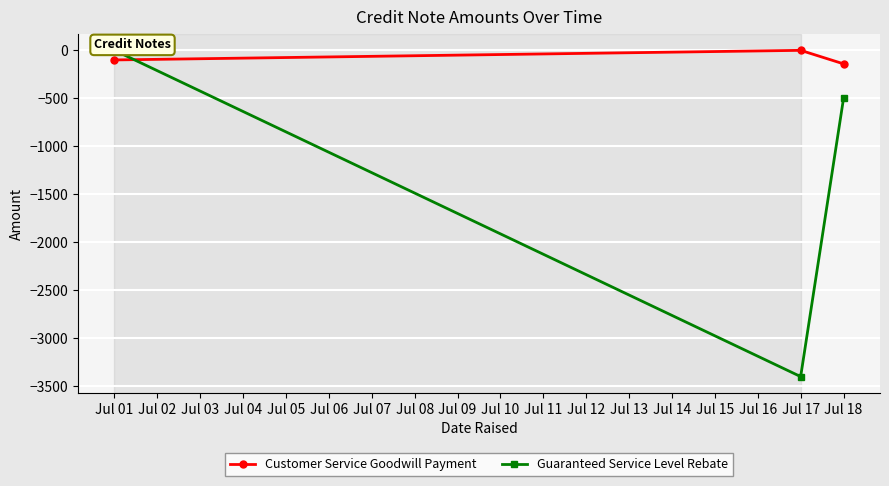

Is it true that Customer Service Goodwill Payment equals -100.0 at Jul 01?

True